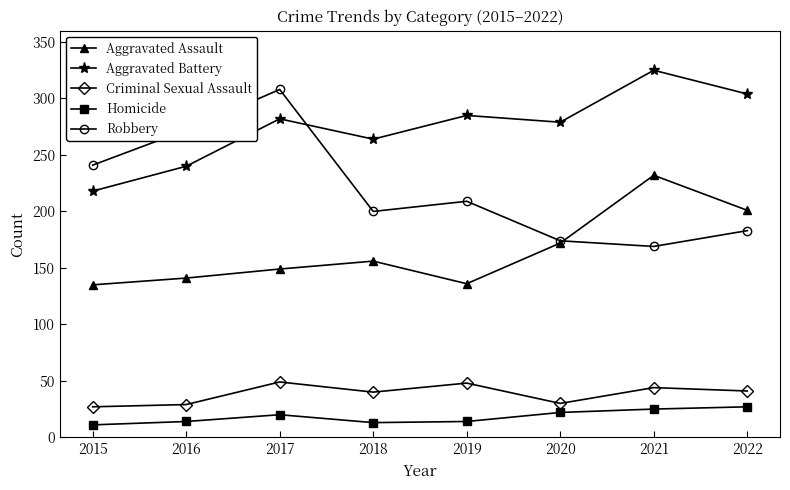

What is the minimum value for Aggravated Battery?

218